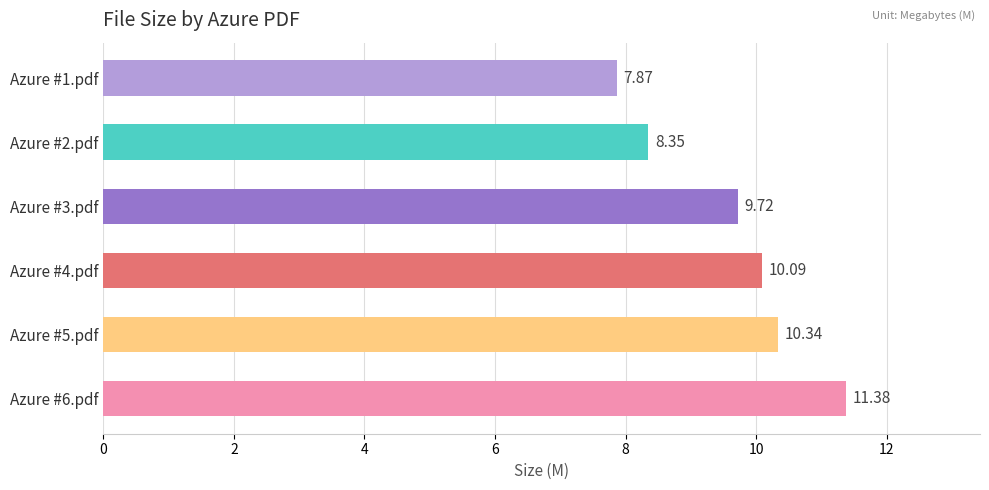

What is the difference between the second highest and second lowest values?

2.0